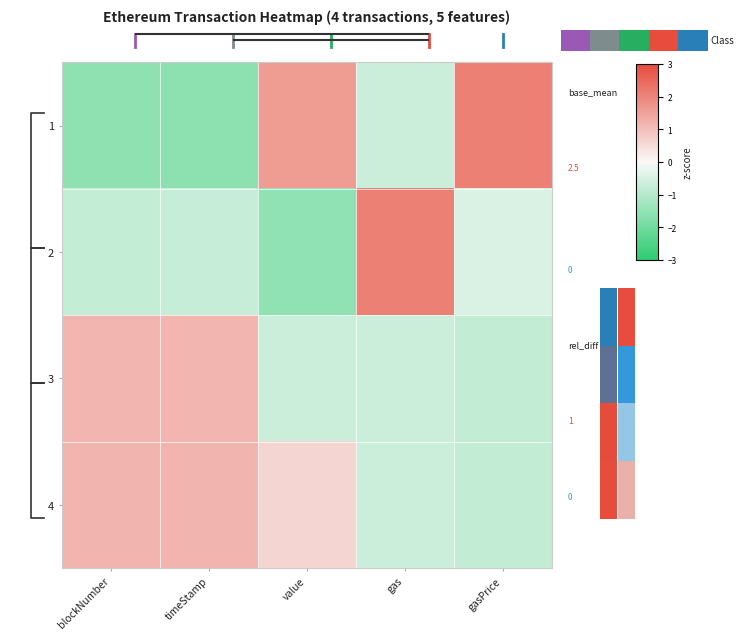

At how many categories does at least one series exceed 1?

3